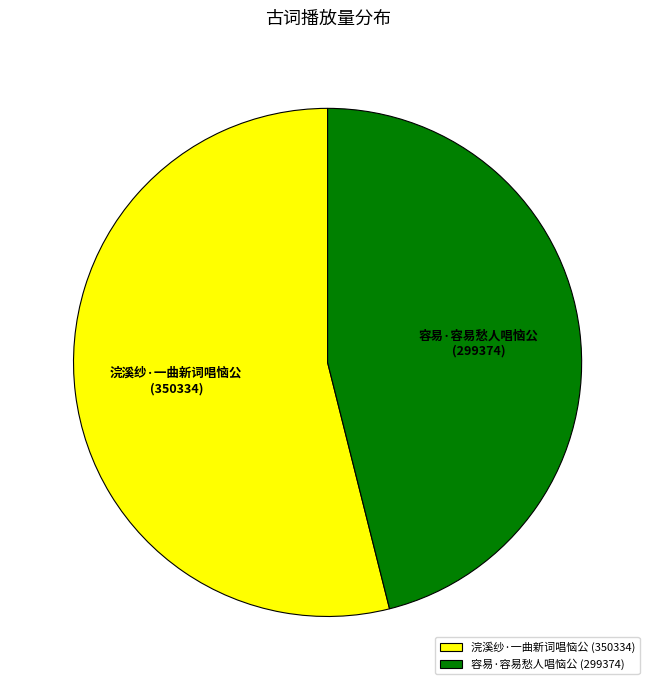

The 容易·容易愁人唱恼公 slice represents 56% of the pie. True or false?

False